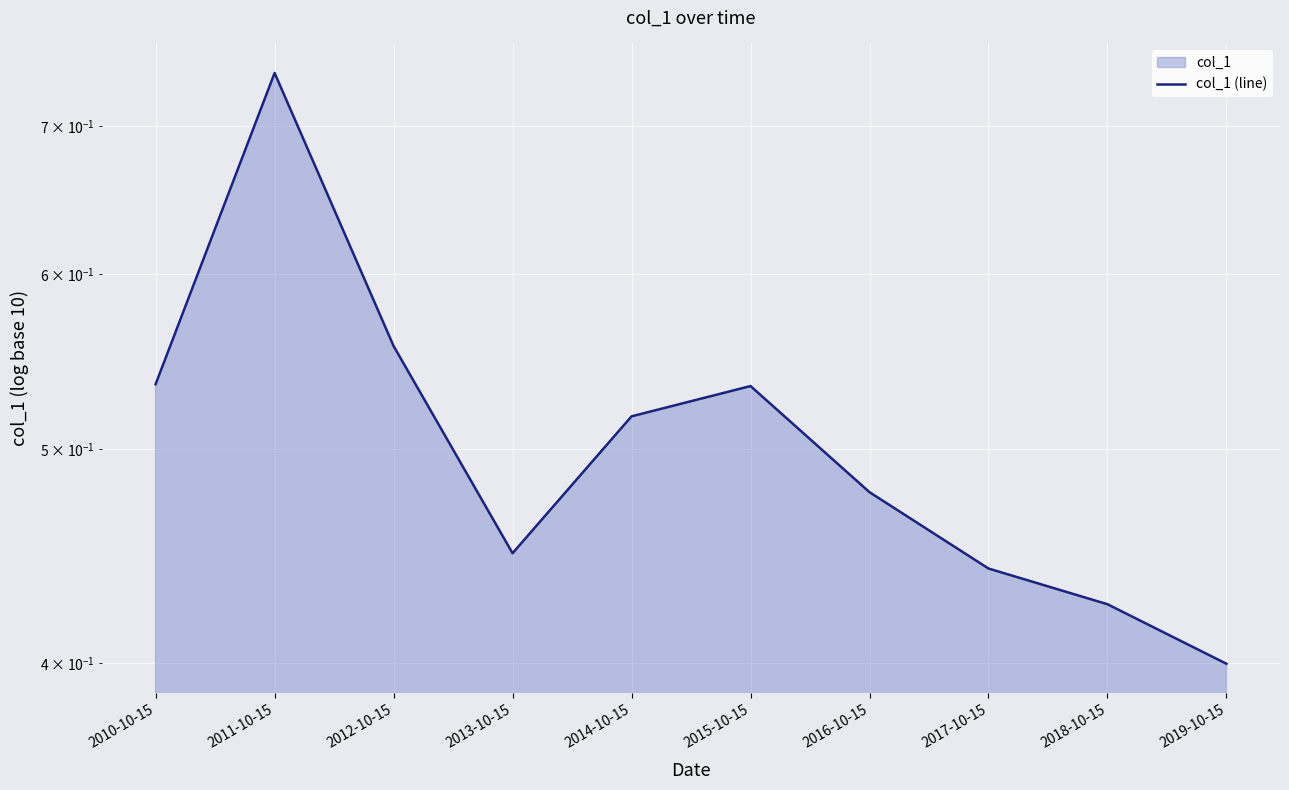

What is the sum of the values at 2016-10-15 and 2013-10-15?

0.9